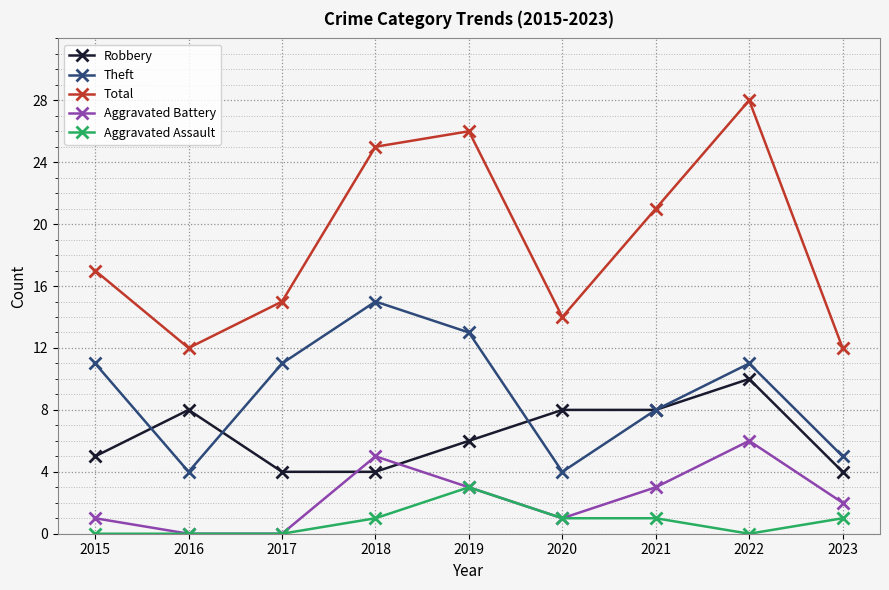

What is the value of the Robbery point at the 5th from the left?

6